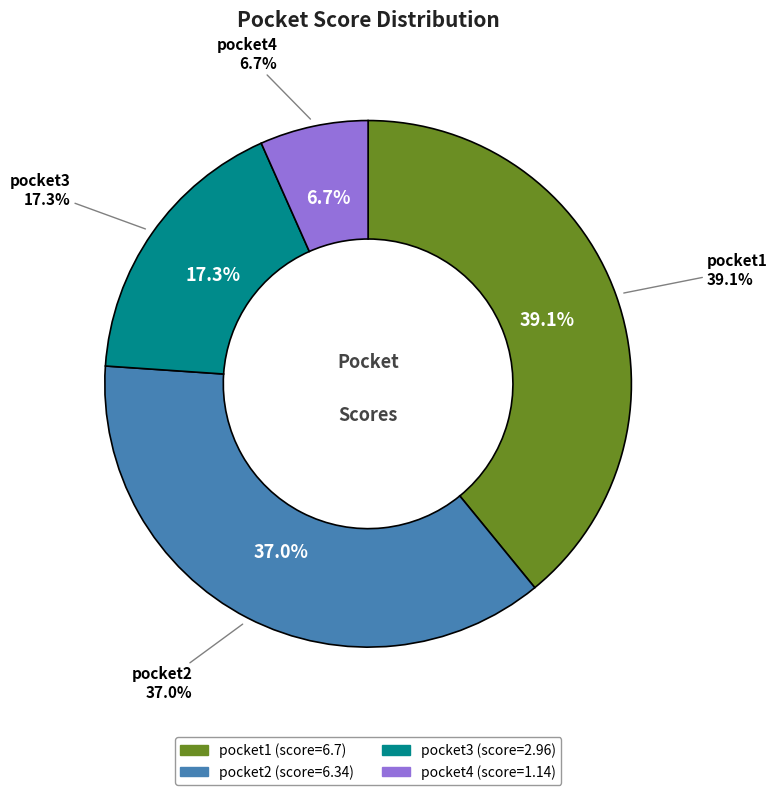

To the nearest percent, what is the difference between the largest and smallest slice percentages?

32%